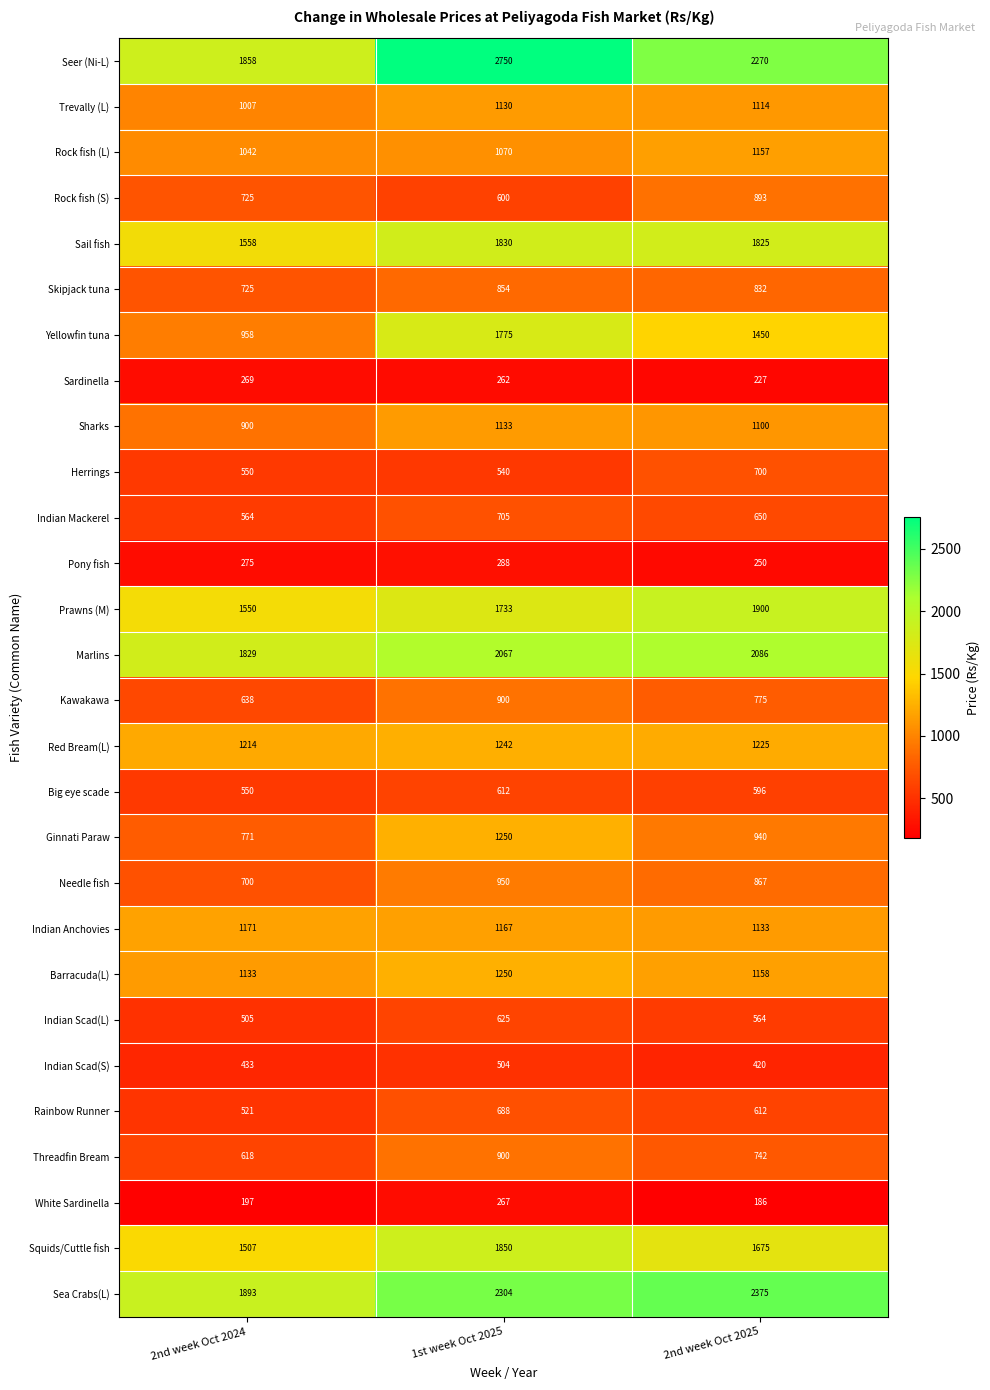

Rank the categories by Trevally (L) value from highest to lowest.

1st week Oct 2025, 2nd week Oct 2025, 2nd week Oct 2024